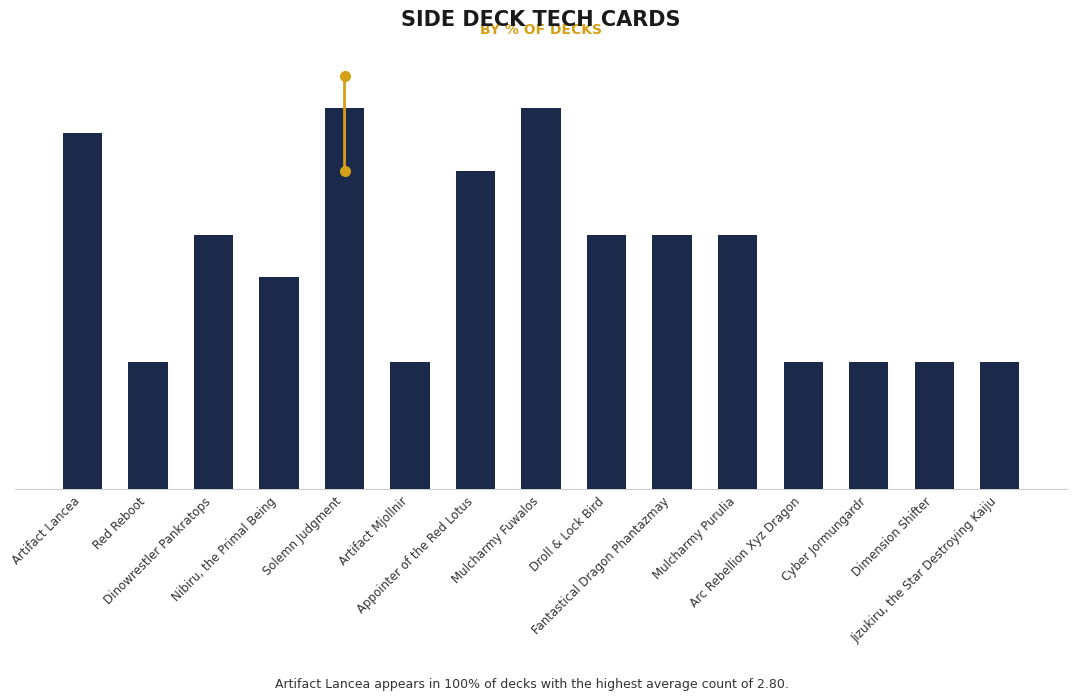

Is it true that the value at Mulcharmy Fuwalos is 3.0?

True